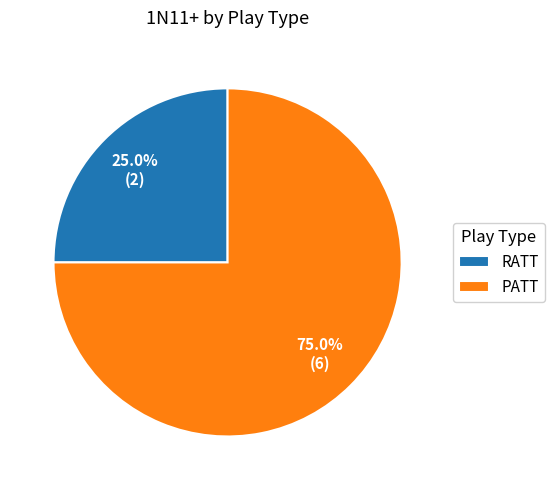

Which slice represents more than half of the pie?

PATT